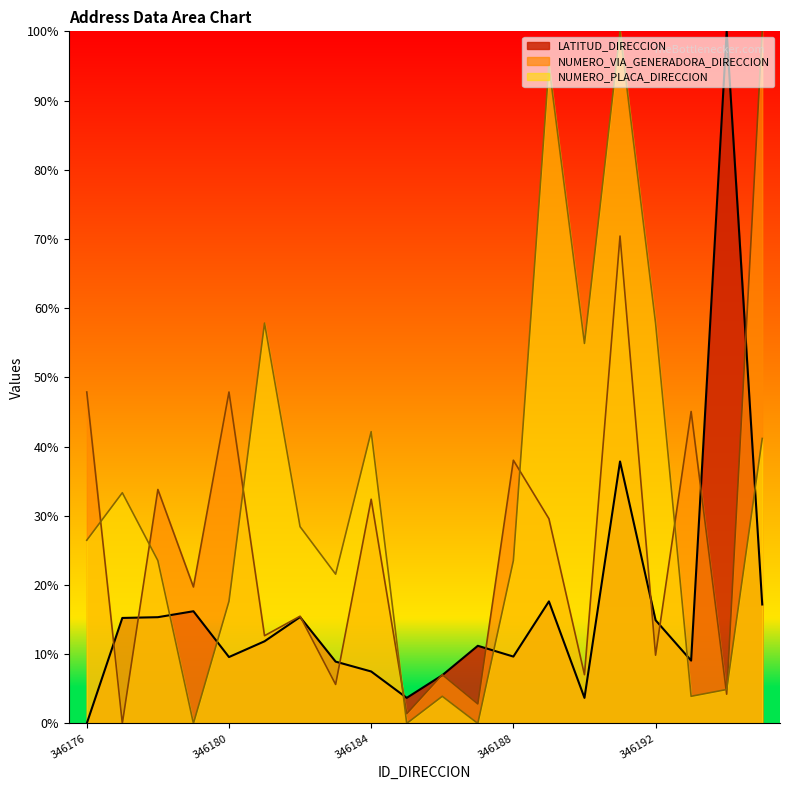

How many lines are shown in the chart?

3